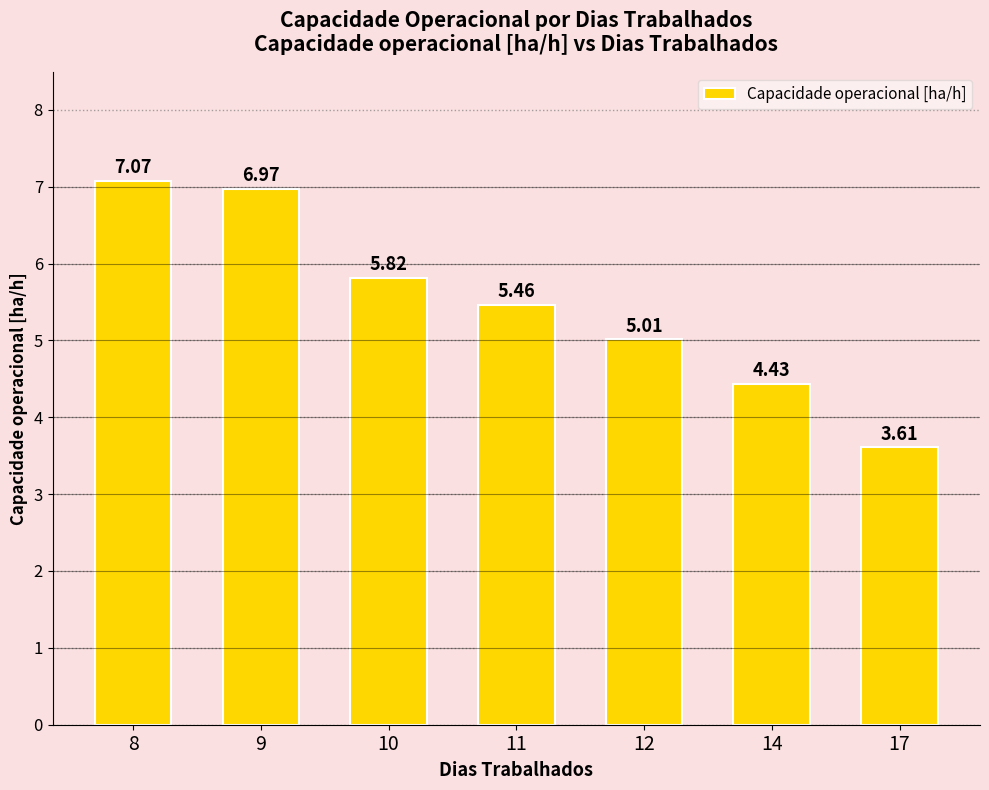

What is the change in value from 8 to 10?

-1.3